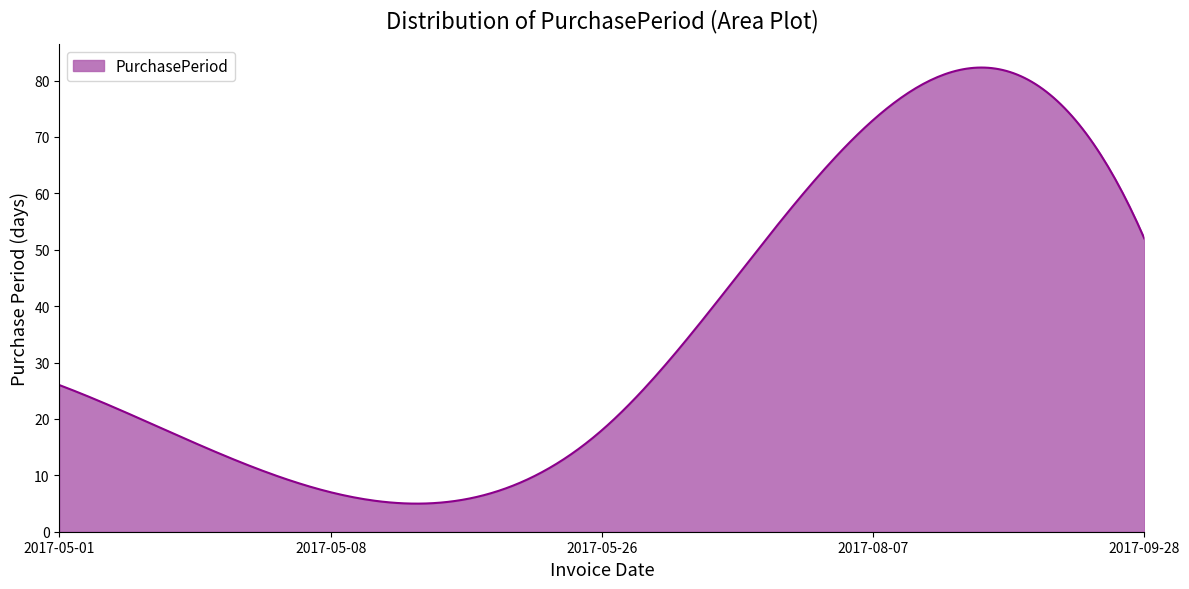

What is the smallest value displayed?

5.0